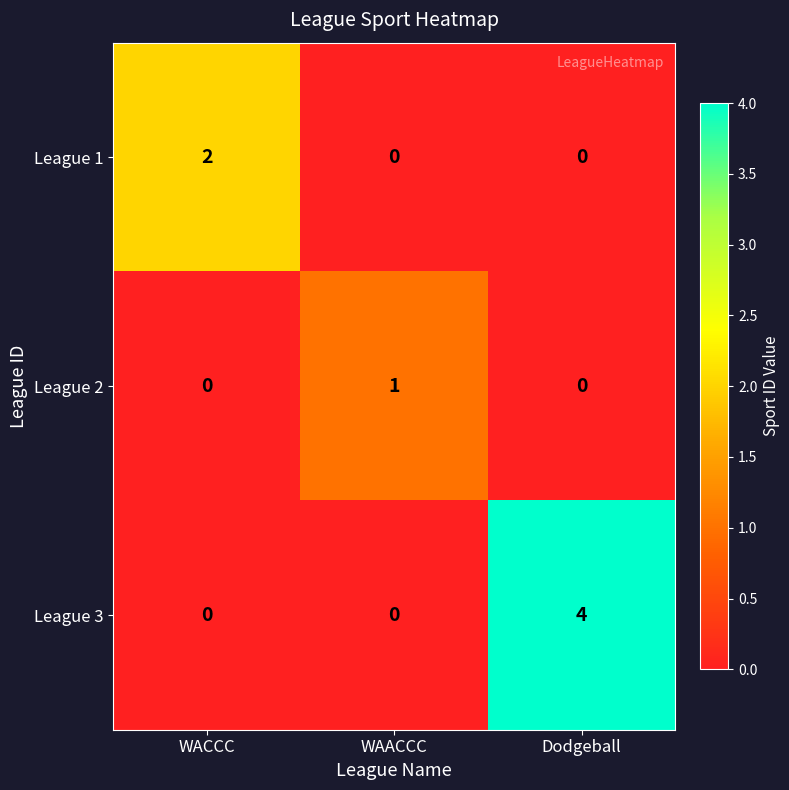

Reading left to right, list all the values displayed in this chart.

League 1: 2	0	0
League 2: 0	1	0
League 3: 0	0	4